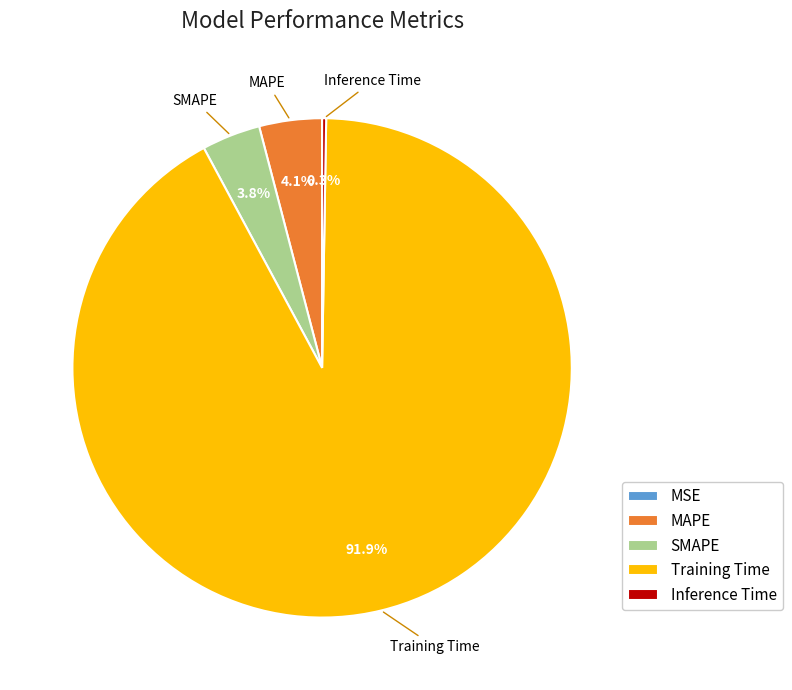

Between MAPE and Training Time, which is larger?

Training Time